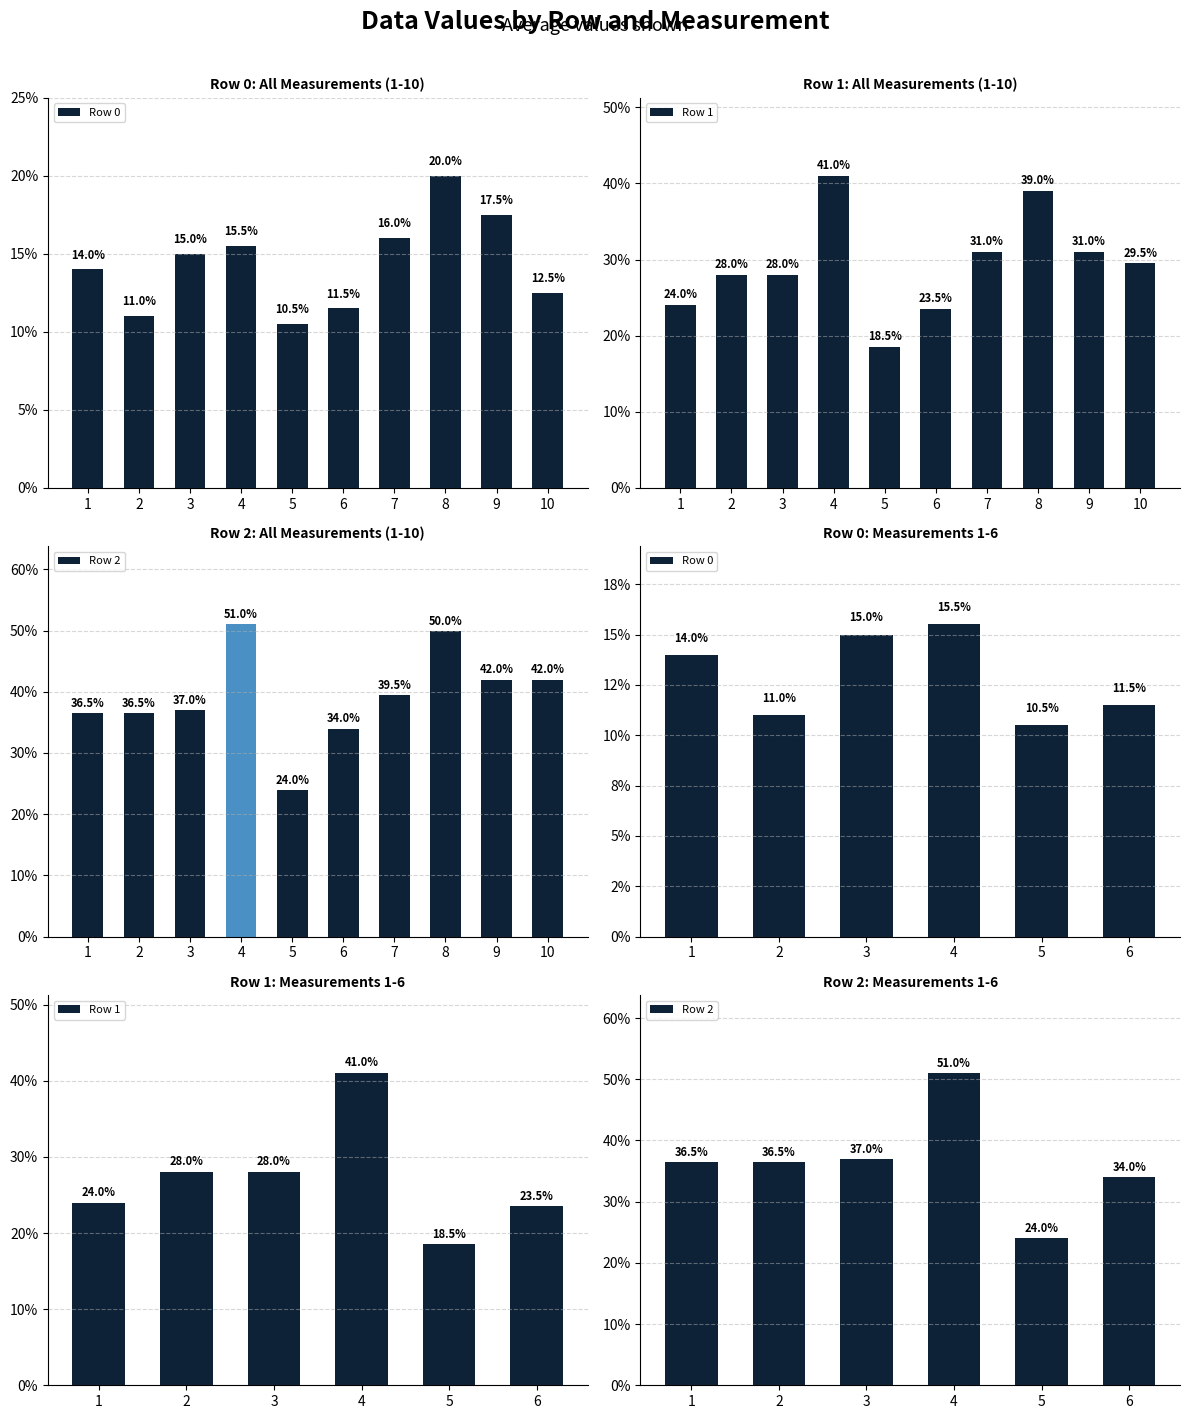

Reading right to left, extract all data points from this chart.

Row 0: 6=0.1	5=0.1	4=0.2	3=0.1	2=0.1	1=0.1
Row 1: 6=0.2	5=0.2	4=0.4	3=0.3	2=0.3	1=0.2
Row 2: 6=0.3	5=0.2	4=0.5	3=0.4	2=0.4	1=0.4